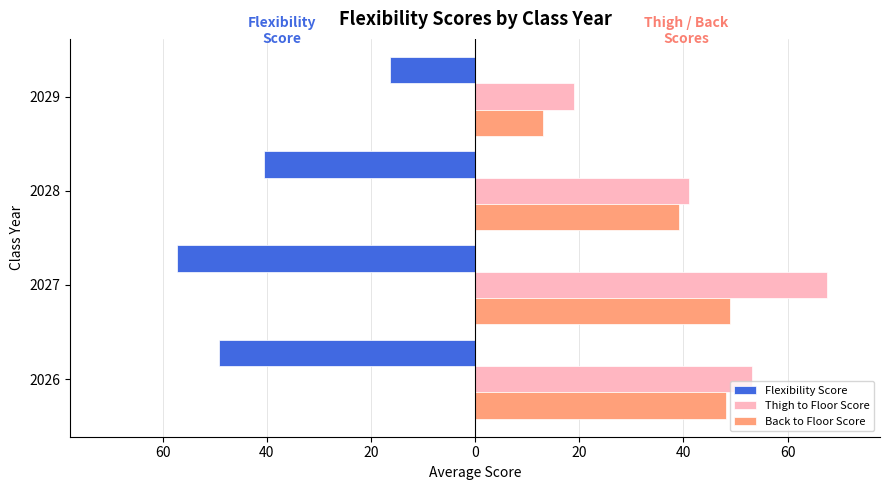

Reading right to left, what are all the values shown in this chart?

Flexibility Score: -16.3	-40.5	-57.2	-49.1
Thigh to Floor Score: 18.9	41.1	67.6	53.3
Back to Floor Score: 13.1	39.1	49.0	48.2